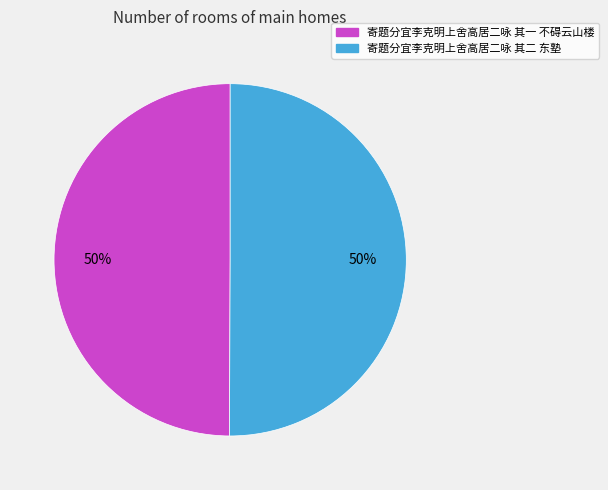

Approximately how many times larger is the value at 寄题分宜李克明上舍高居二咏 其二 东塾 compared to 寄题分宜李克明上舍高居二咏 其一 不碍云山楼?

1.0